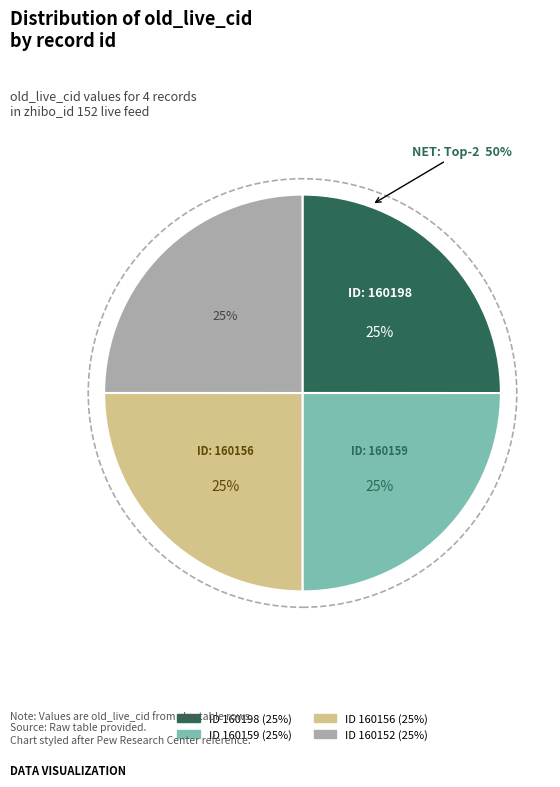

The 160159 slice represents 25% of the pie. True or false?

True